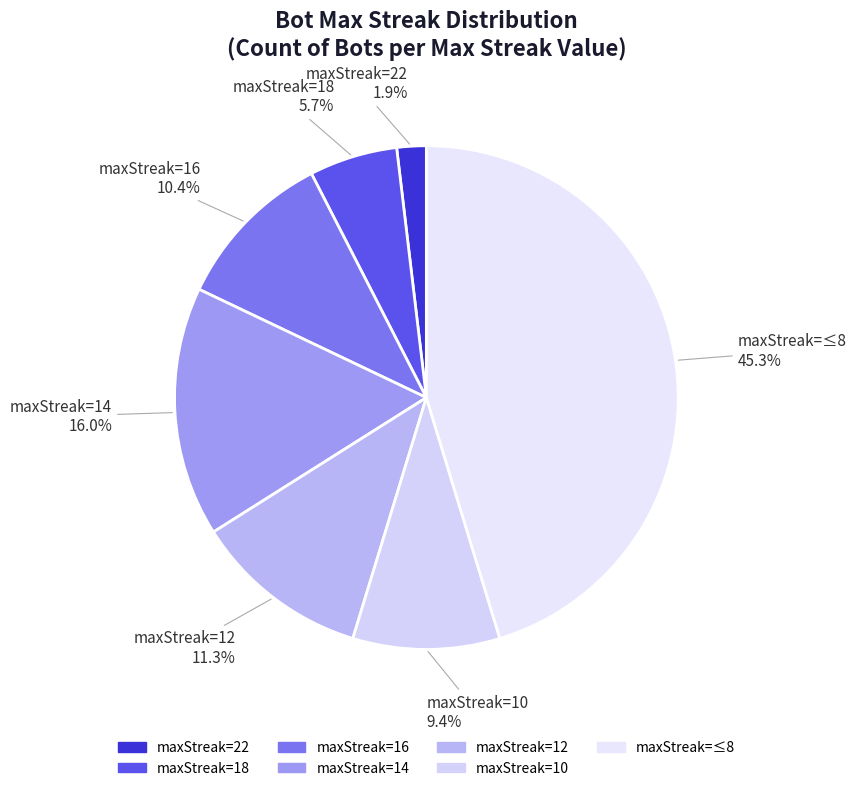

Which has a higher value, maxStreak=16 or maxStreak=12?

maxStreak=12